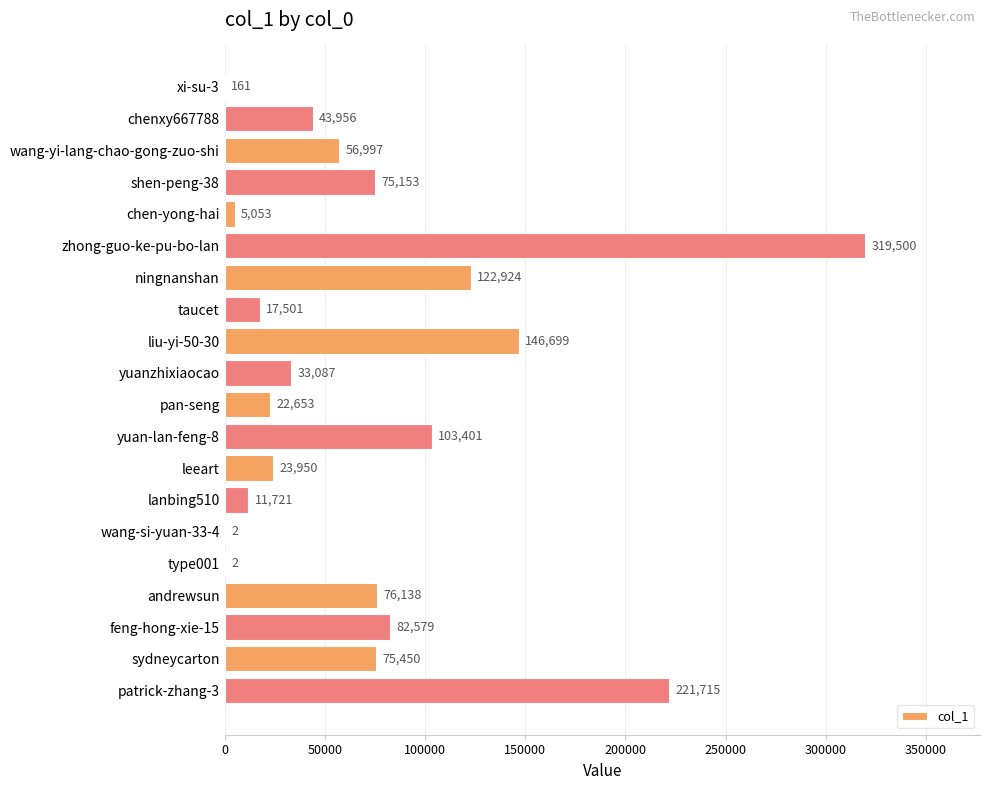

Read the value at chen-yong-hai, to the nearest 50.

5050